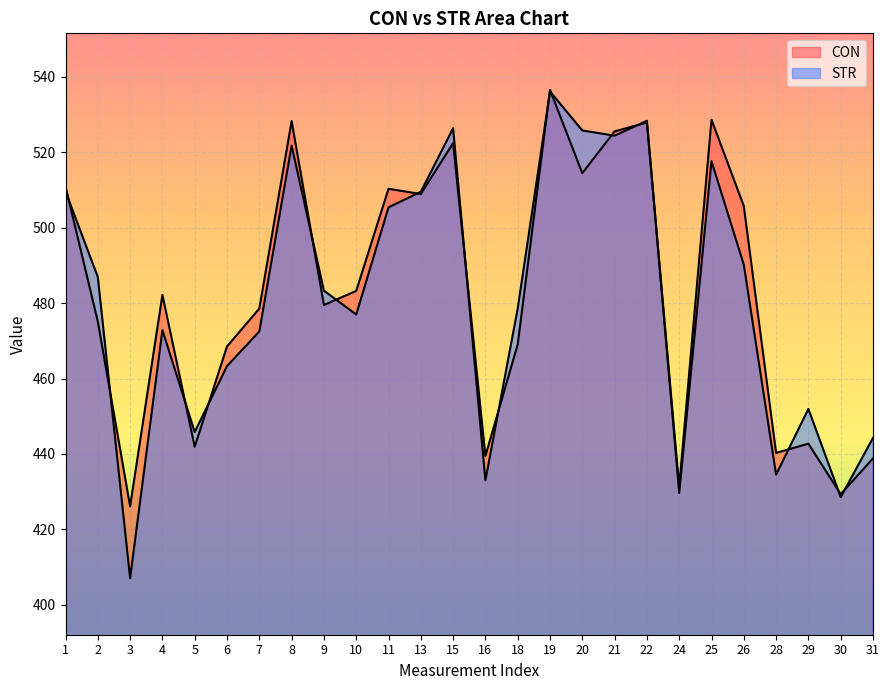

Which category has the lowest value across all series?

3